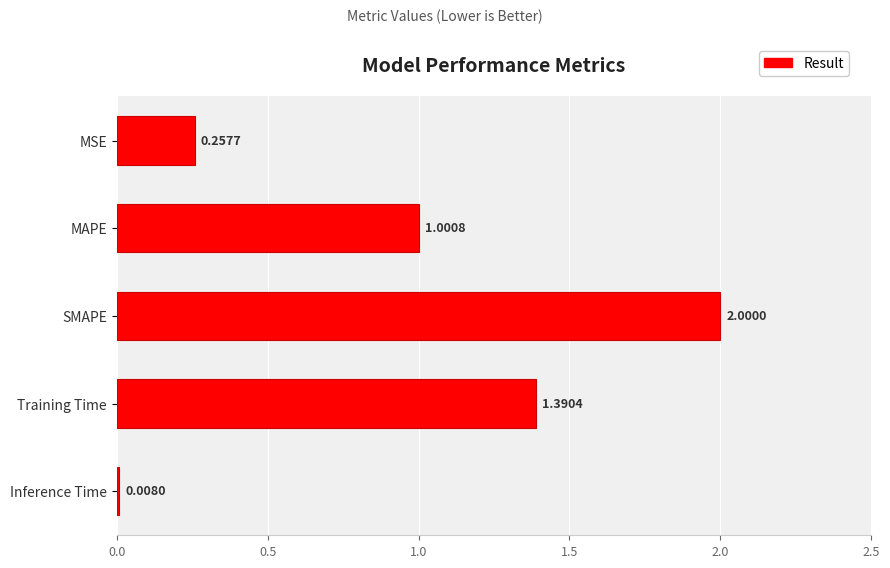

List the labels in order of value, largest first.

SMAPE, Training Time, MAPE, MSE, Inference Time